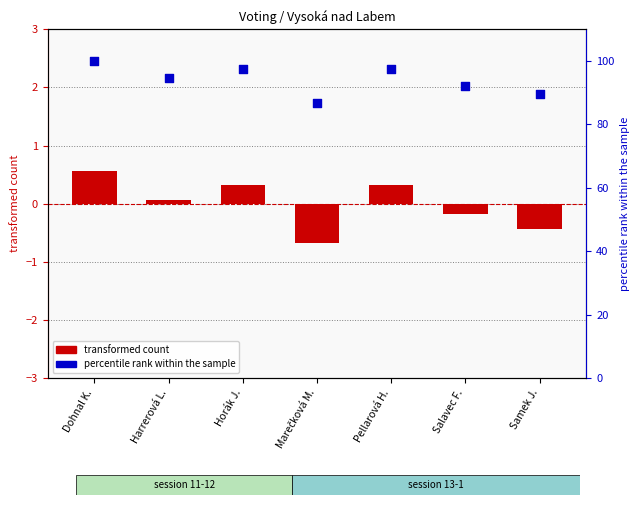

Which series has the widest spread of Y values?

percentile rank within the sample